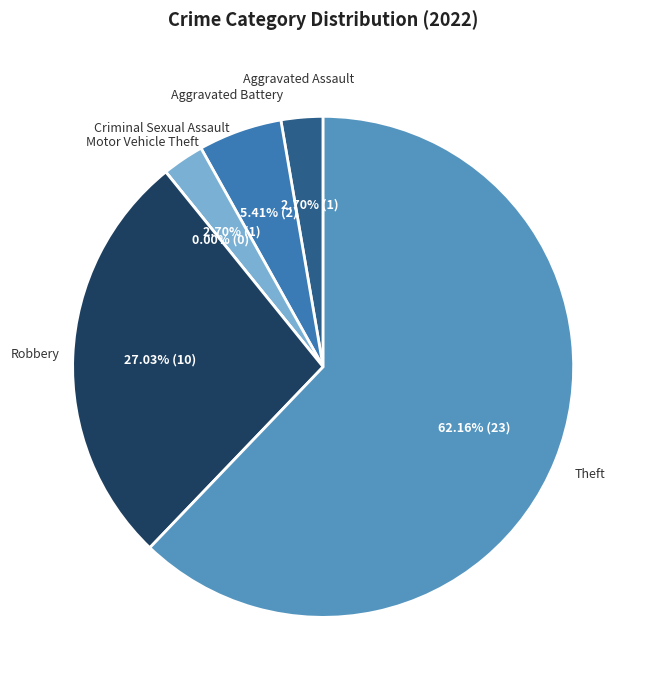

What is the largest slice in the pie chart?

Theft